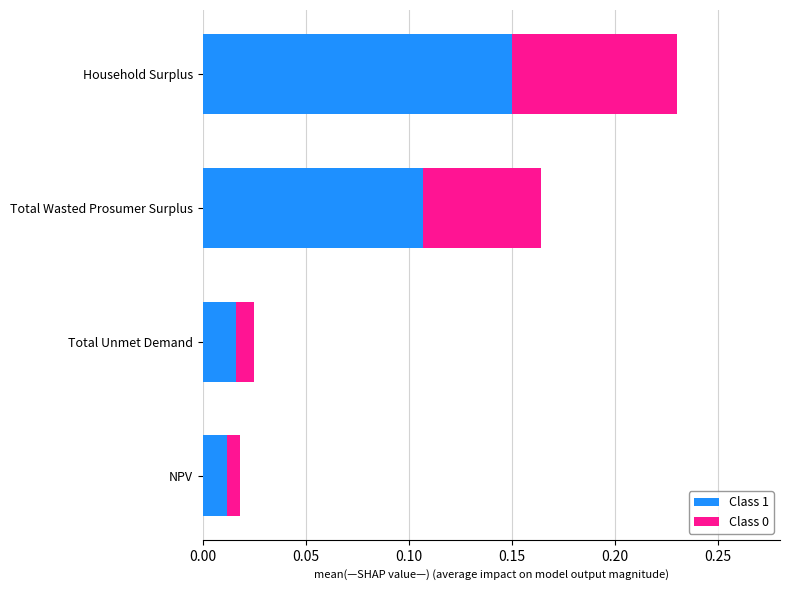

At which category is the sum across all series the highest?

Household Surplus